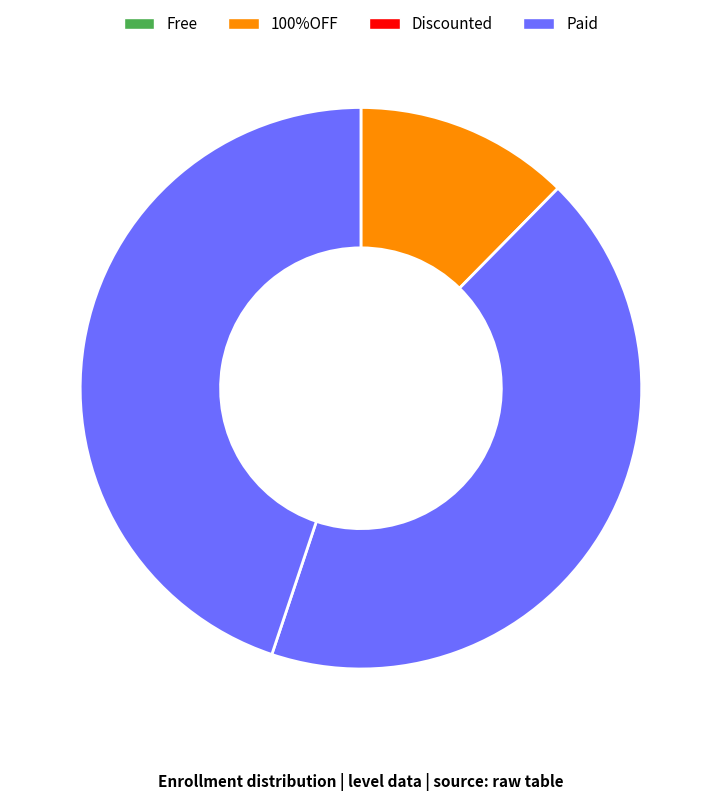

Is there any slice that represents more than half of the pie?

No